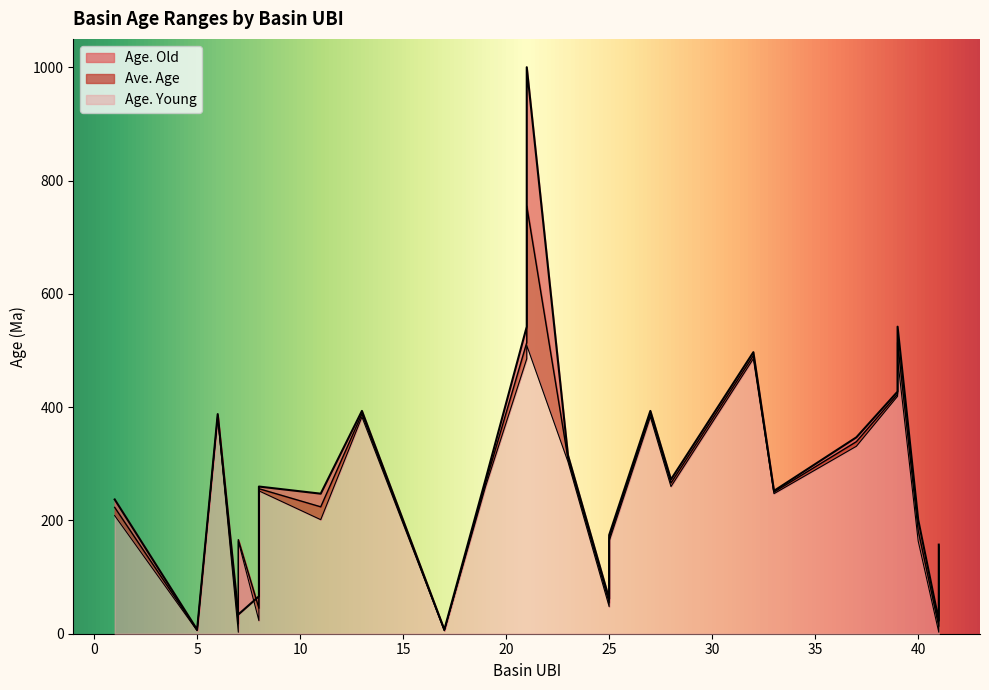

Rank the series at 39 from highest to lowest value.

Age. Old, Ave. Age, Age. Young